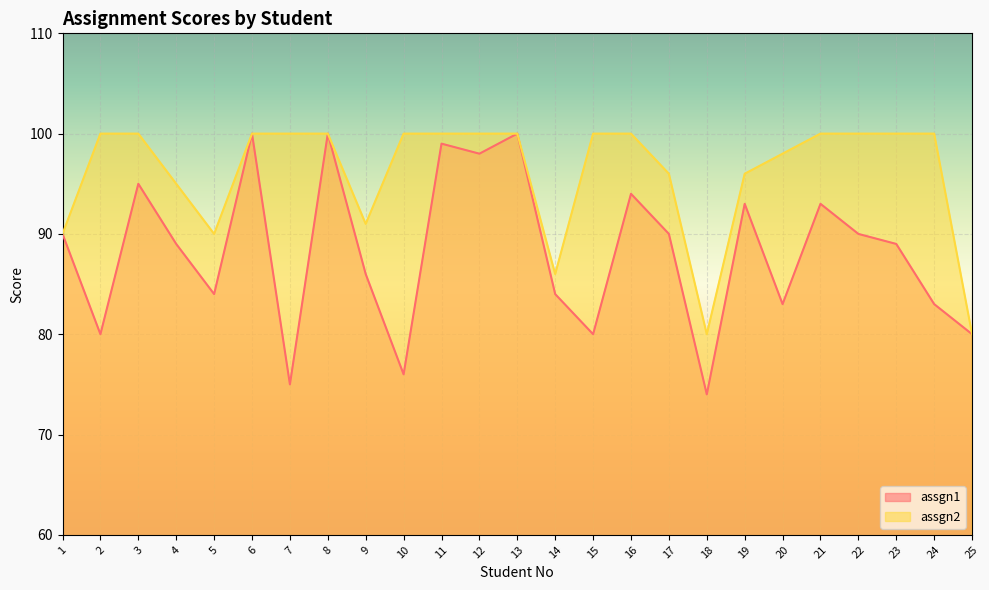

Which has a higher value, 16 or 10?

16